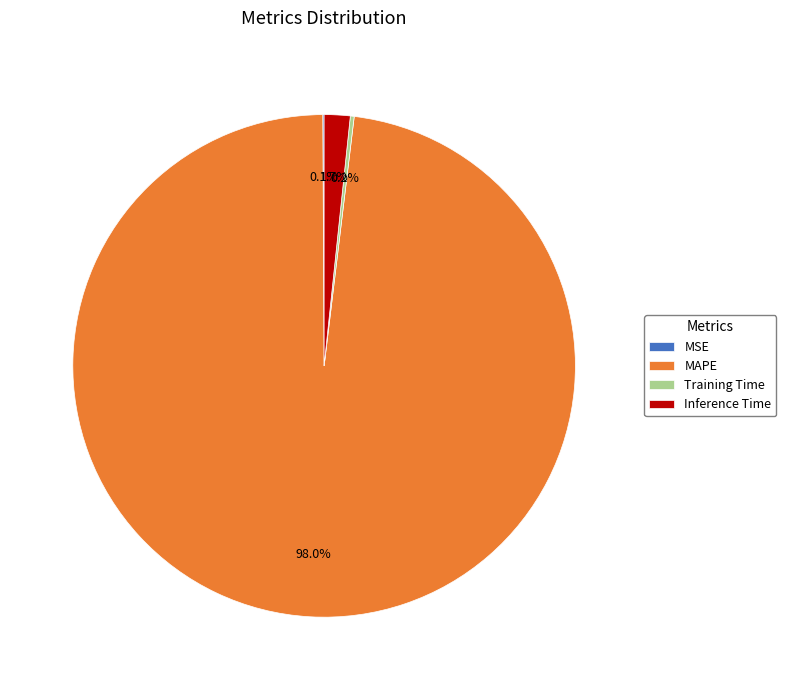

What is the largest slice in the pie chart?

MAPE